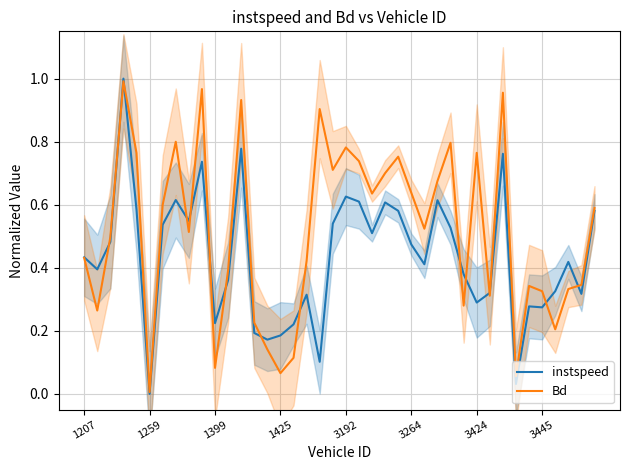

What is the difference between the maximum and minimum values in the instspeed series?

1.0